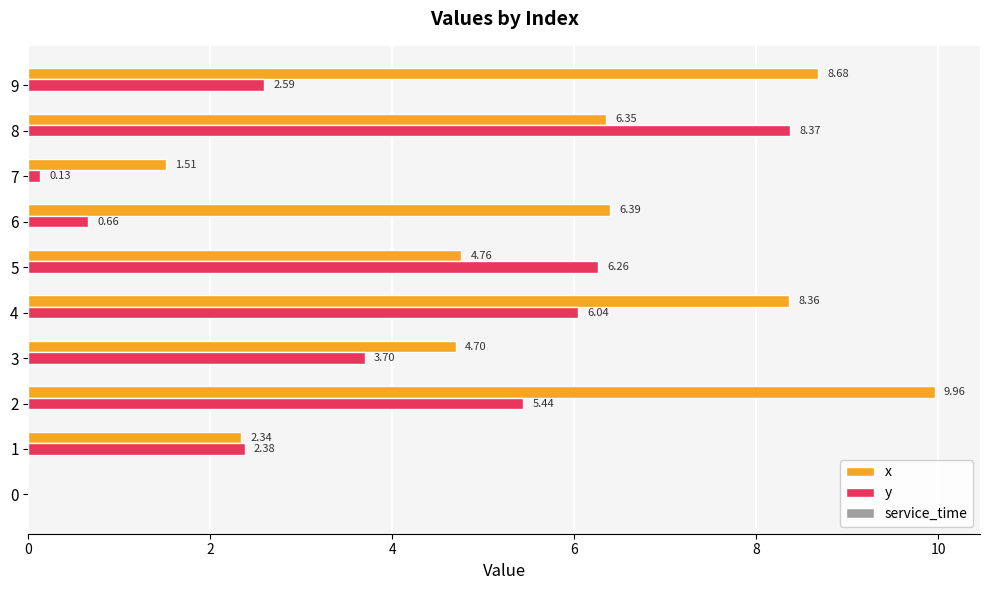

Which series changed the most between 4 and 9?

y